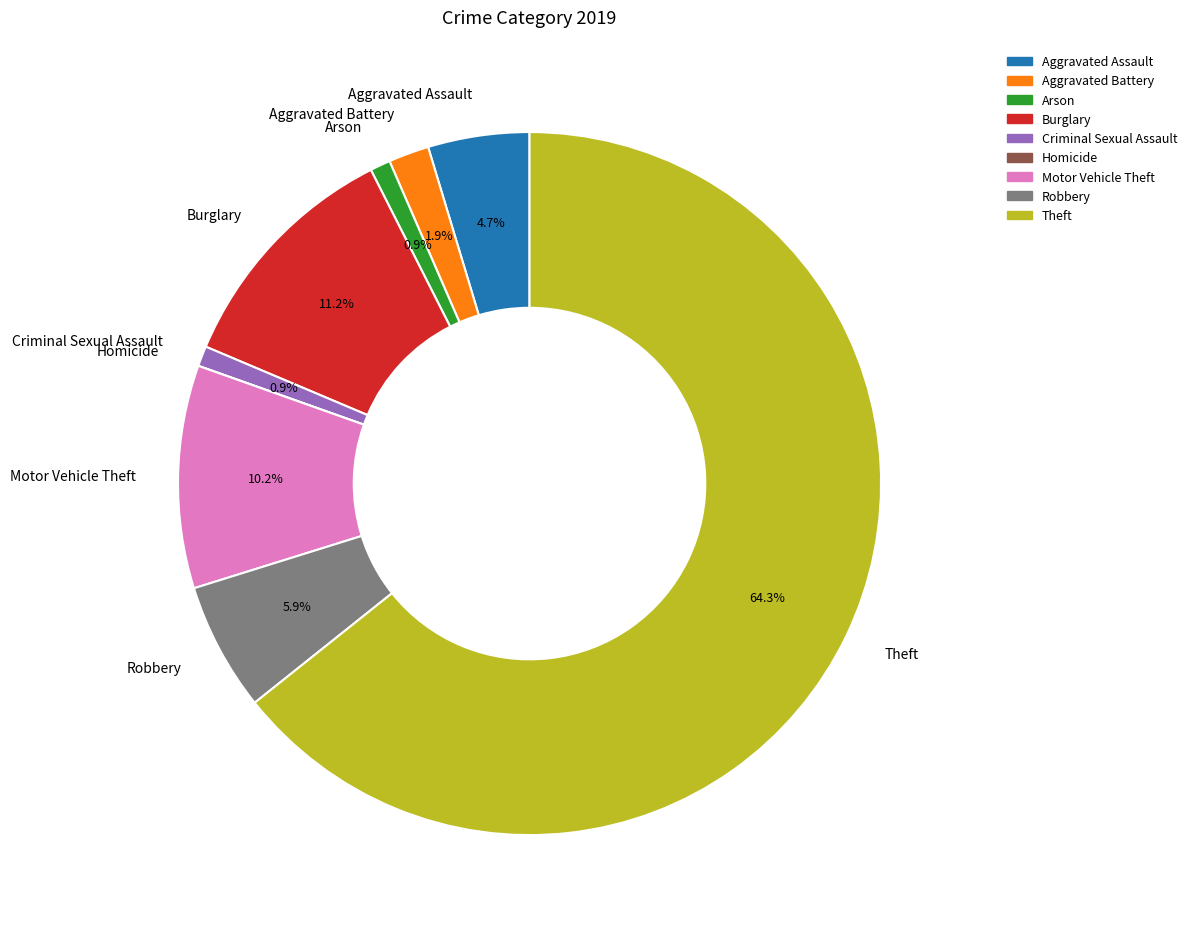

To the nearest percent, what is the average slice percentage?

11%